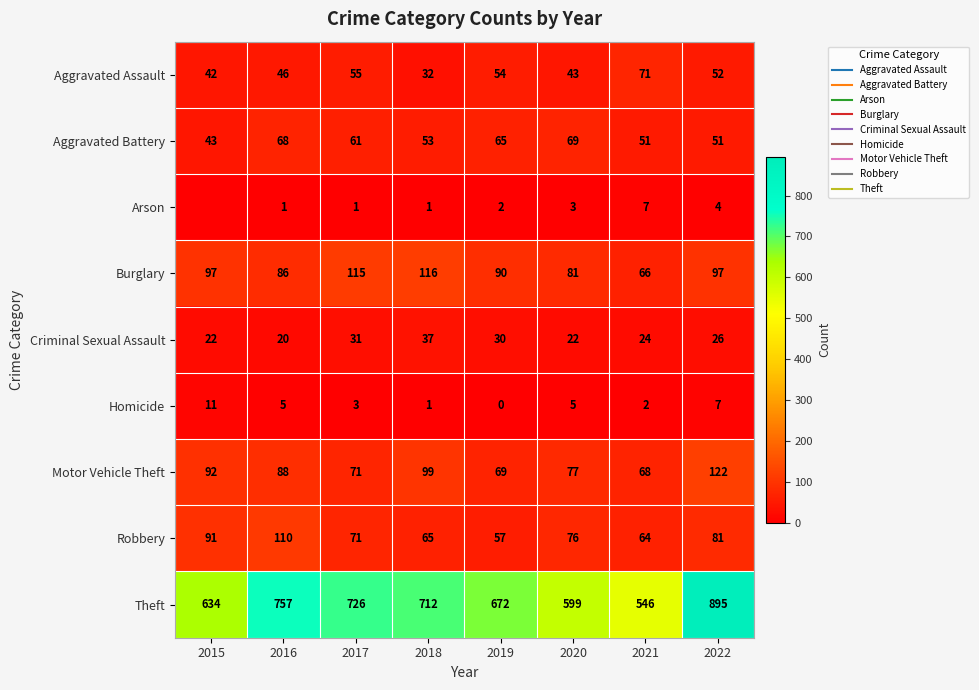

Is the value of Burglary at 2021 greater than the value of Theft at 2017?

No